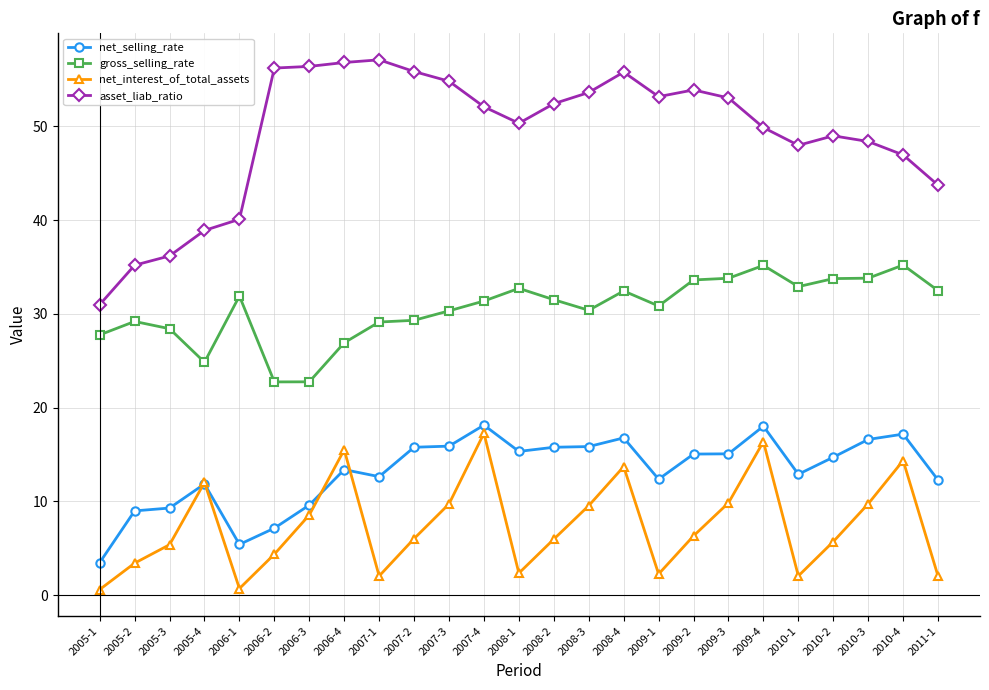

The asset_liab_ratio series shows 29.8 at 2009-1. True or false?

False